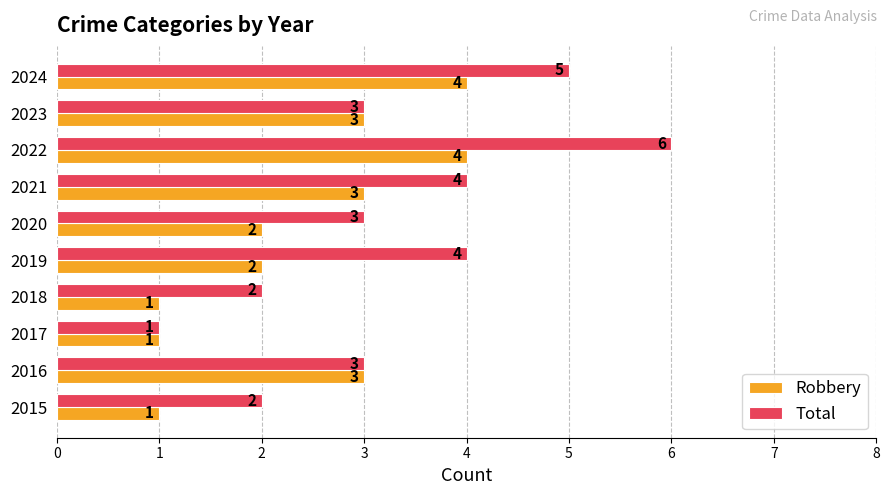

Which series has the widest spread of values?

Total